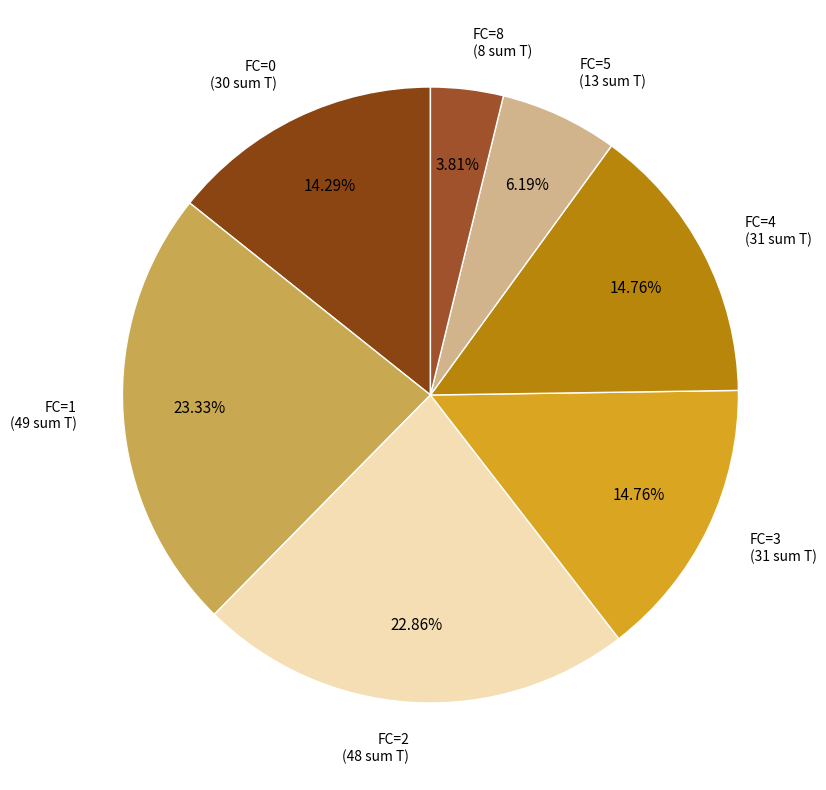

Which has a higher value, FC=4 or FC=2?

FC=2